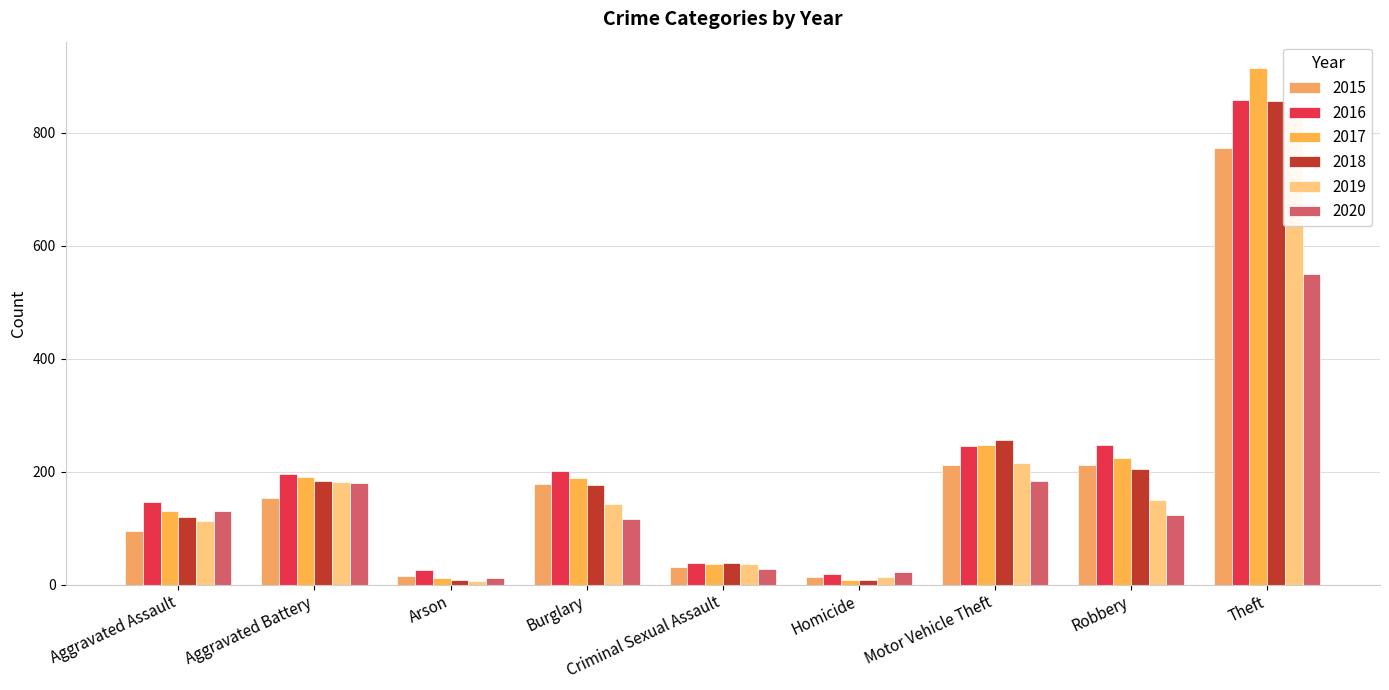

What is the approximate value of 2017 at Aggravated Assault?

131